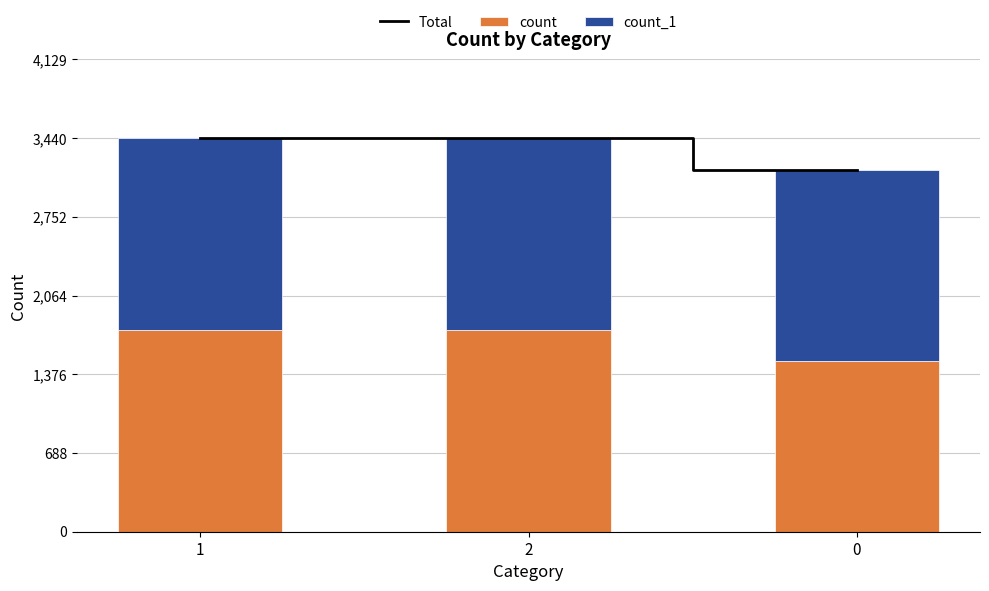

What is the label of the 1st bar from the left?

1